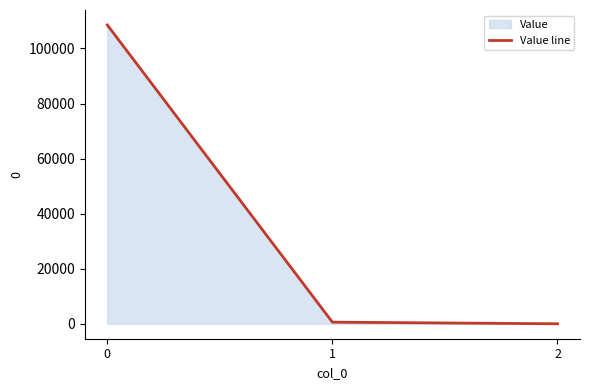

List the labels in order of value, smallest first.

2, 1, 0